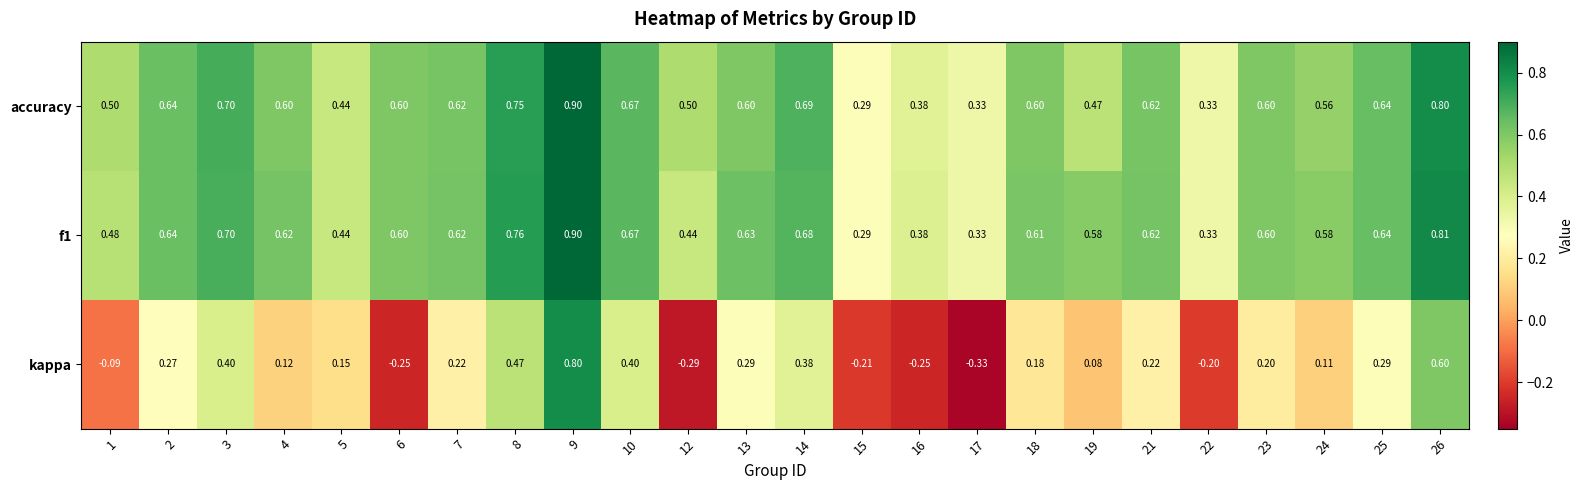

How many categories are shown in the chart?

24